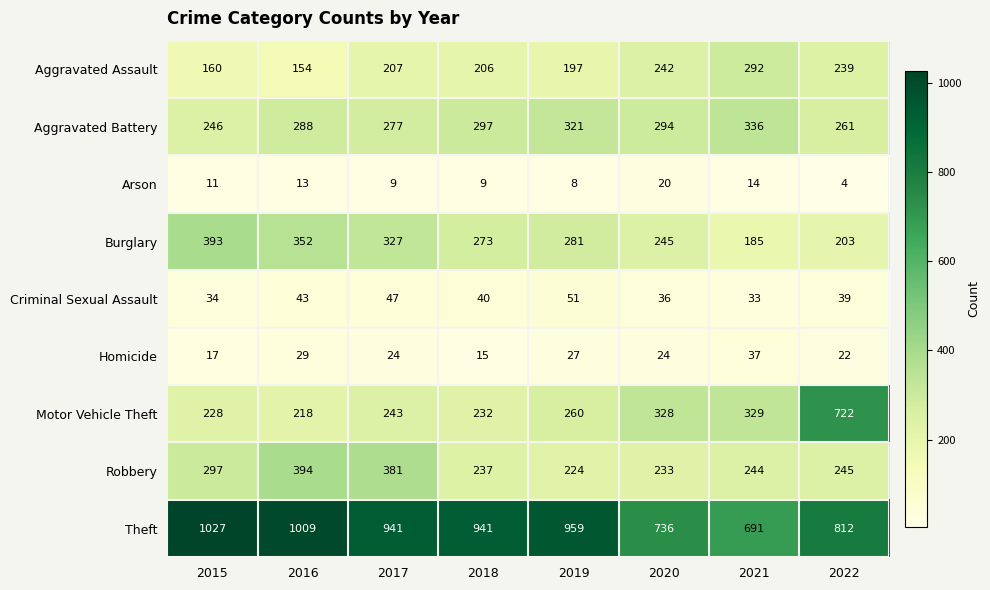

Which category has the highest value across all series?

2015